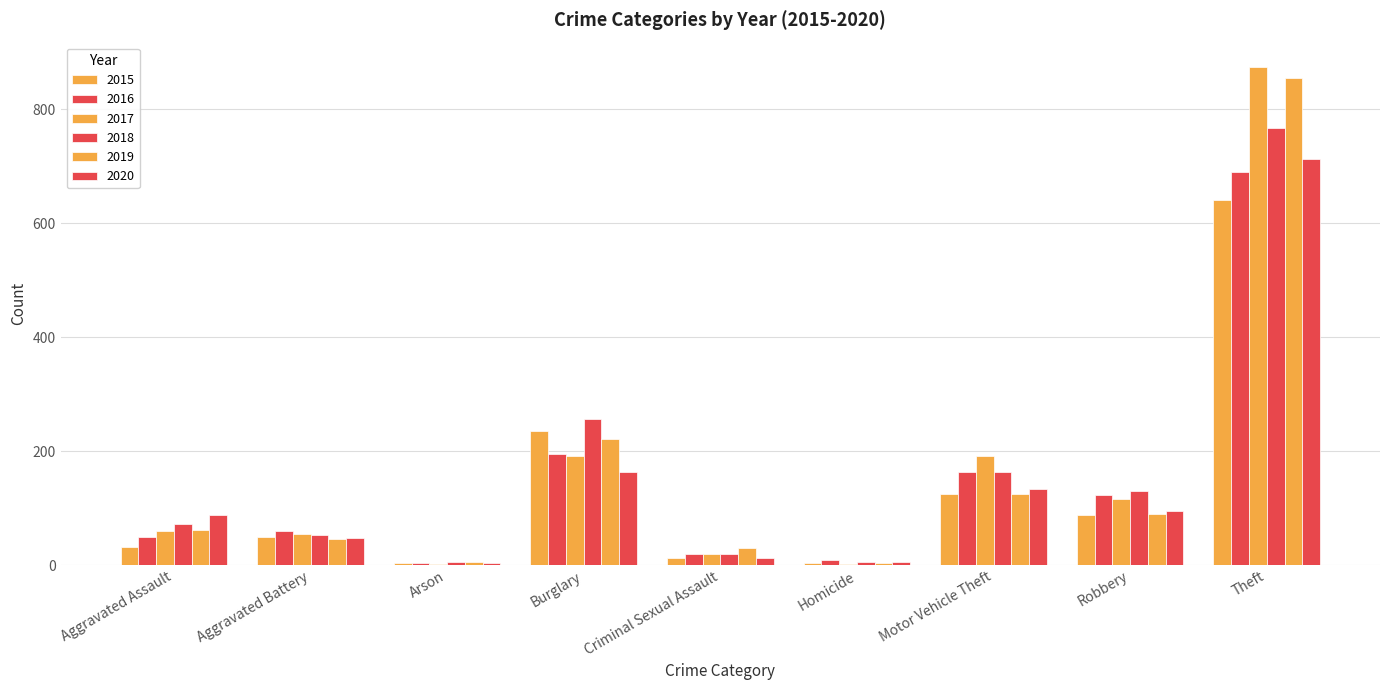

At how many categories does at least one series exceed 544?

1